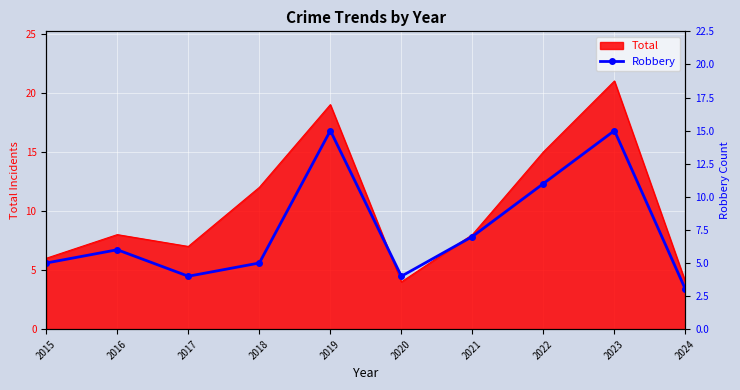

True or false: the data shows 4 at 2020.

True